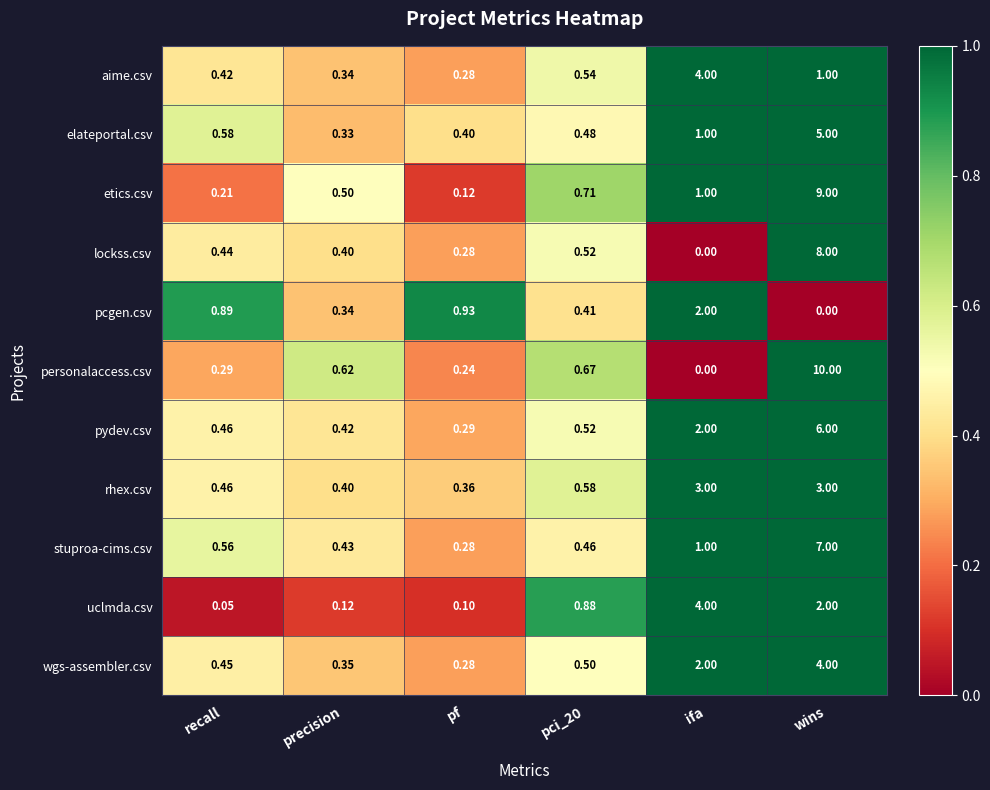

Is the value of stuproa-cims.csv at wins greater than the value of pydev.csv at pf?

Yes